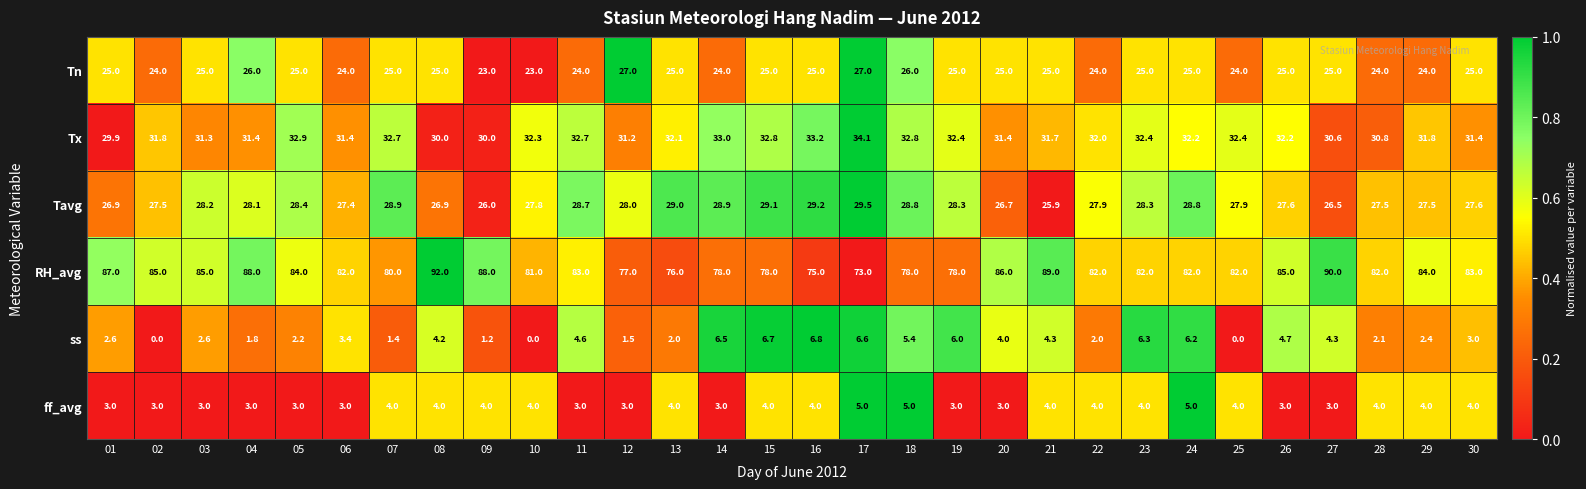

How many data points does each series have?

30